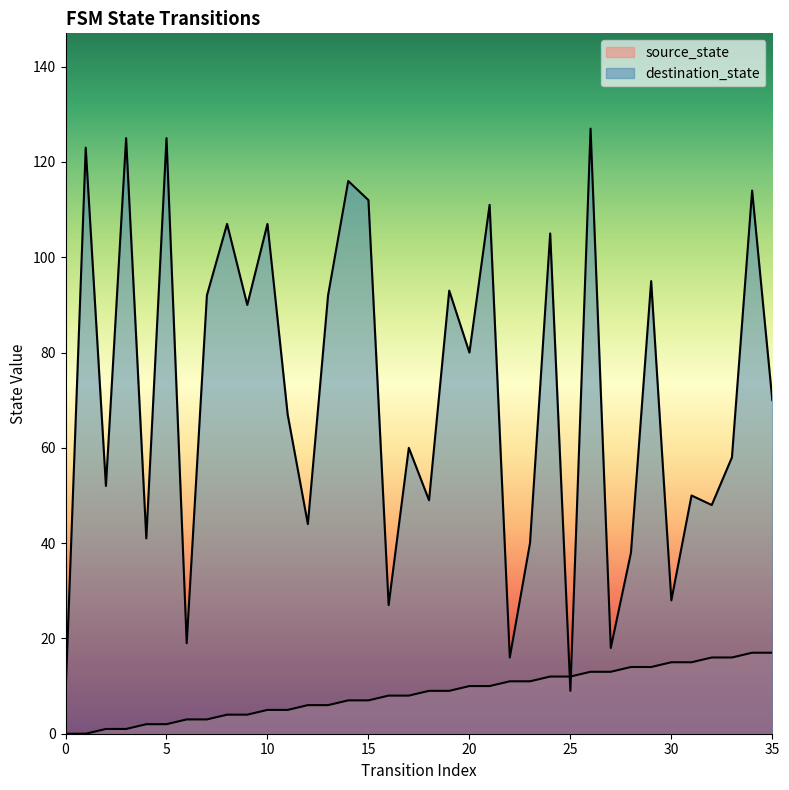

What is the sum of all destination_state values?

2556